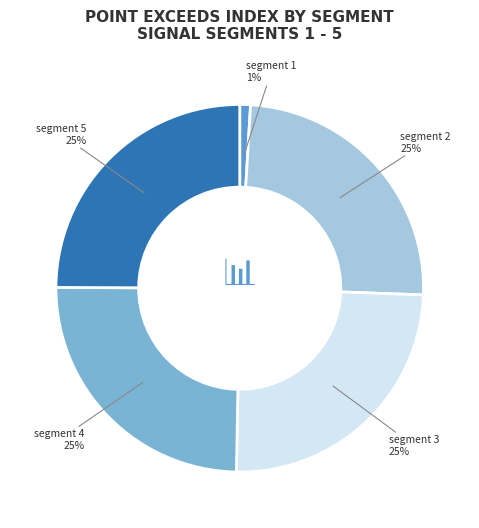

To the nearest percent, what is the average slice percentage?

20%